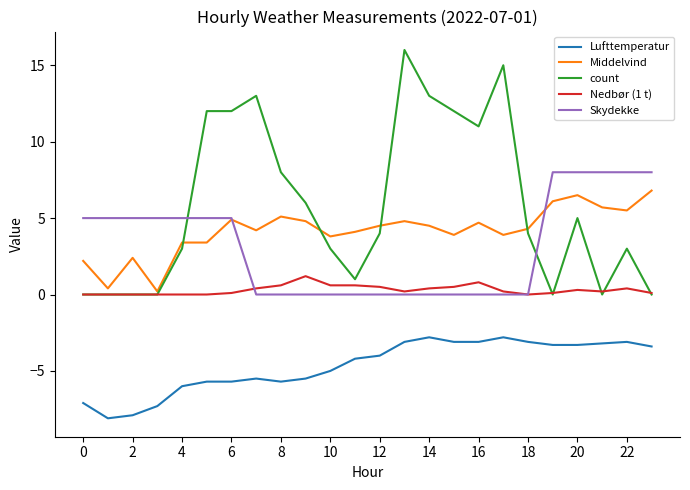

What is the minimum value shown in the chart?

-8.1